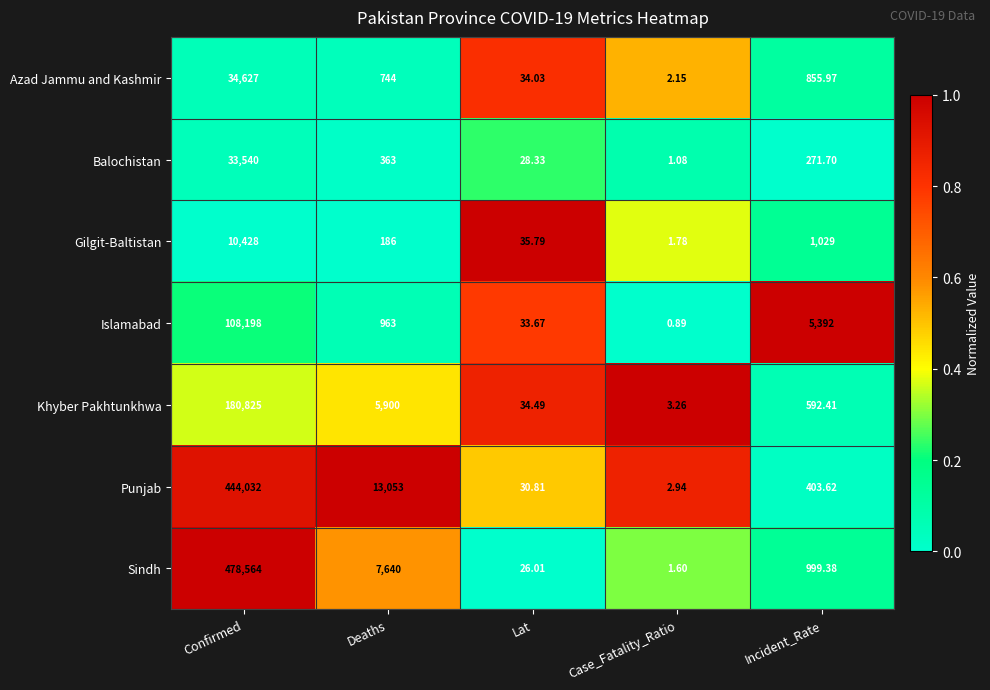

How many distinct data groups are displayed?

7